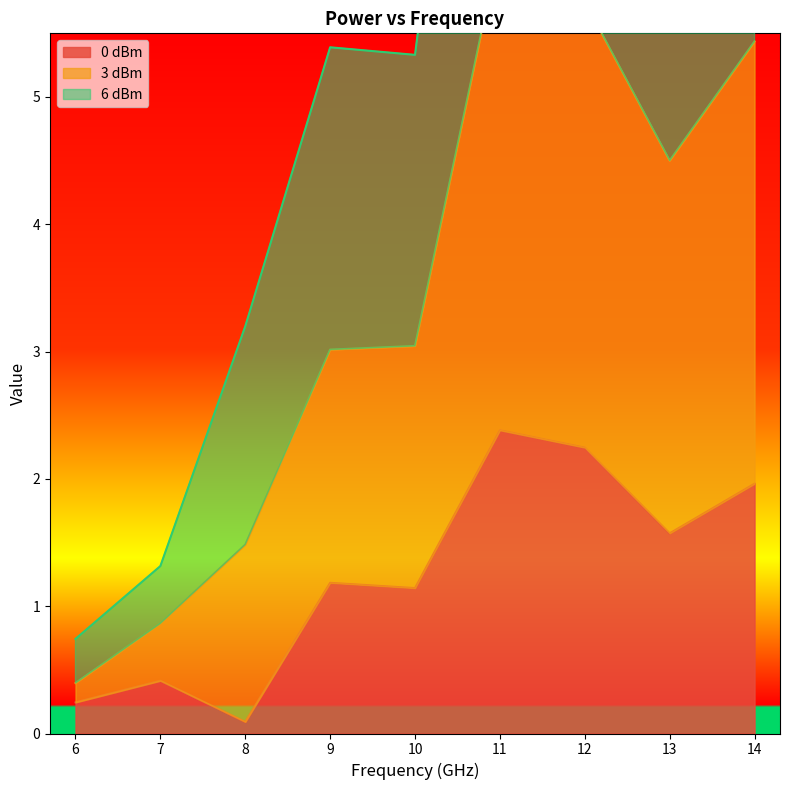

Which category has the lowest value across all series?

8